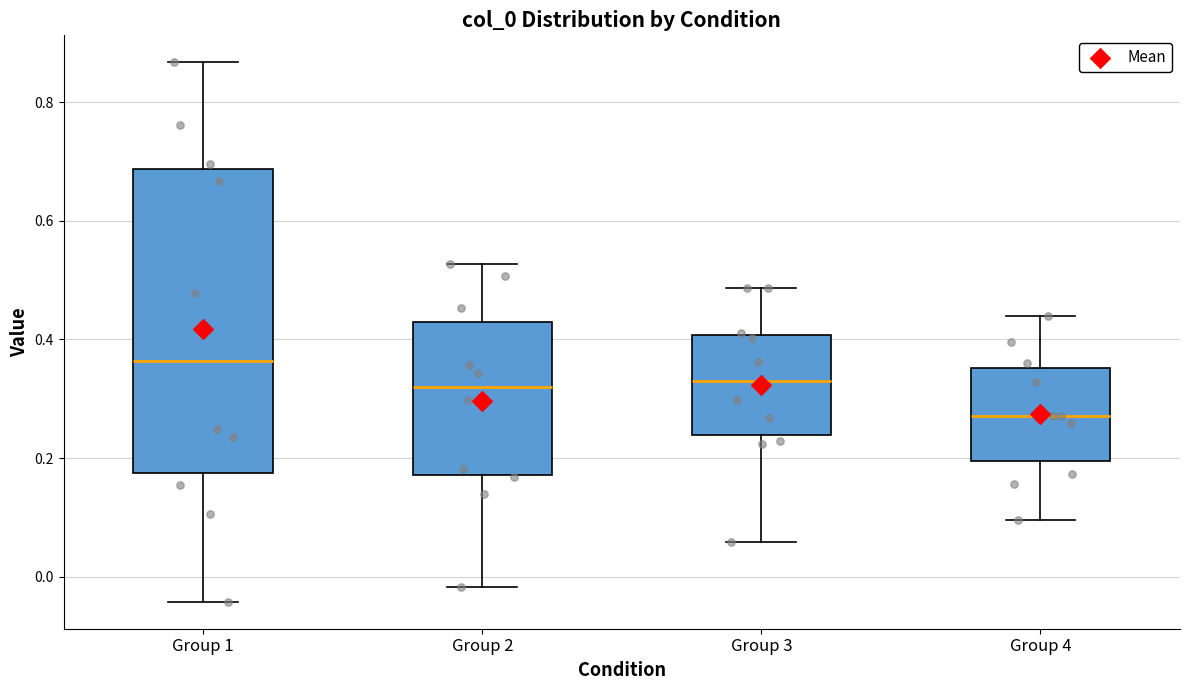

Reading left to right, transcribe this box plot: for each box, give where its median line is, the range the box spans, and where its two whiskers end, as read against the y-axis. The values are not printed on the chart, so give them approximately, as read against the axis.

Group 1: median 0.36, box 0.18 to 0.68, whiskers -0.04 to 0.86
Group 2: median 0.32, box 0.18 to 0.42, whiskers -0.02 to 0.52
Group 3: median 0.32, box 0.24 to 0.40, whiskers 0.06 to 0.48
Group 4: median 0.28, box 0.20 to 0.36, whiskers 0.10 to 0.44